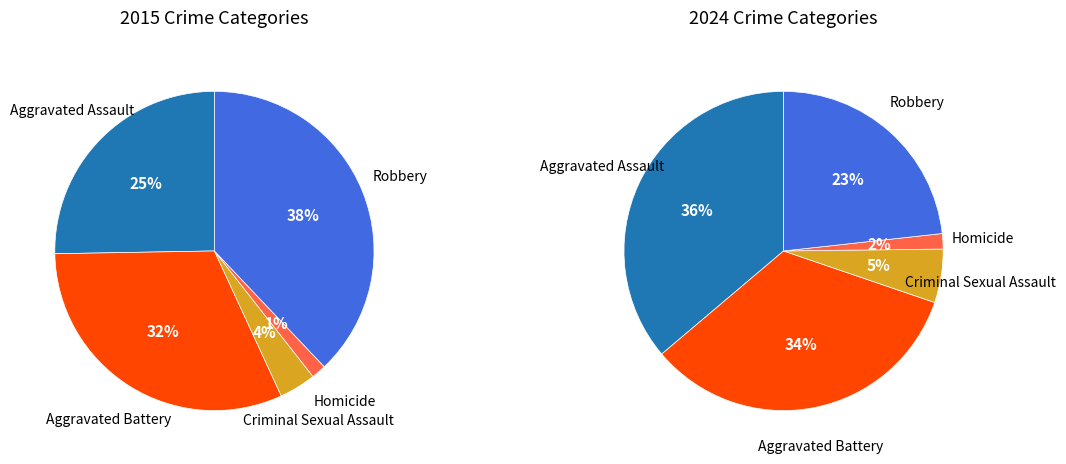

How much of the chart is everything except Aggravated Assault?

74.7%